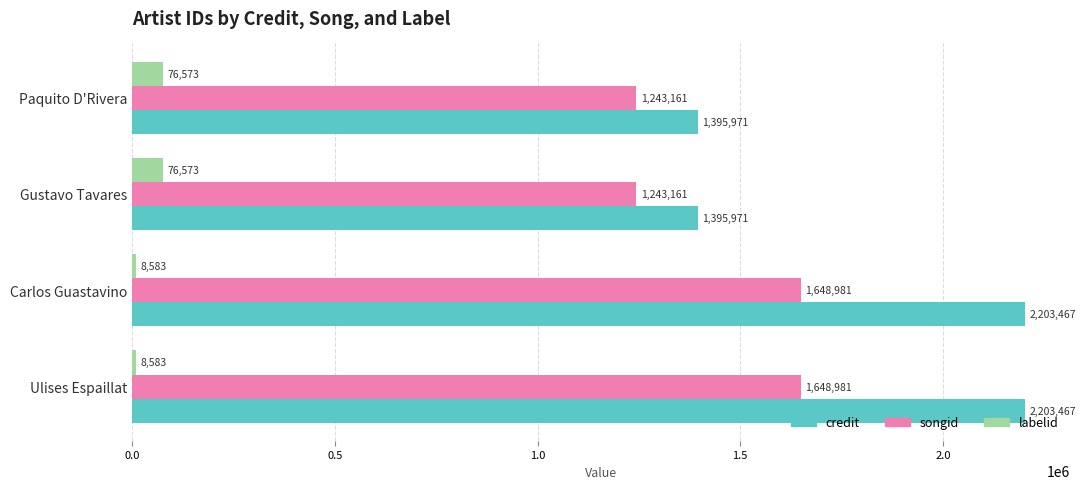

What is the maximum value shown in the chart?

2203467